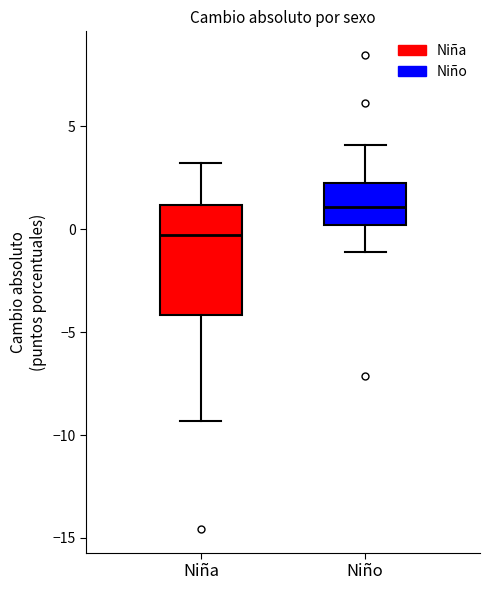

Reading left to right, transcribe this box plot: for each box, give where its median line is, the range the box spans, and where its two whiskers end, as read against the y-axis. The values are not printed on the chart, so give them approximately, as read against the axis.

Niña: median -0.5, box -4.0 to 1.0, whiskers -9.5 to 3.0
Niño: median 1.0, box 0.0 to 2.0, whiskers -1.0 to 4.0